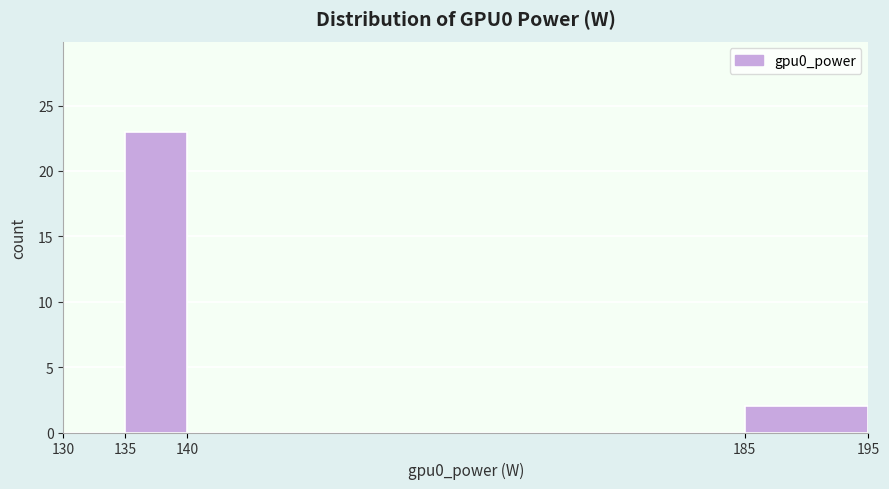

Reading left to right, list every bar in this chart as the range it spans on the x-axis followed by its height. The values are not printed on the chart, so give them approximately, as read against the axis.

130 to 135: 0
135 to 140: 23
140 to 185: 0
185 to 195: 2